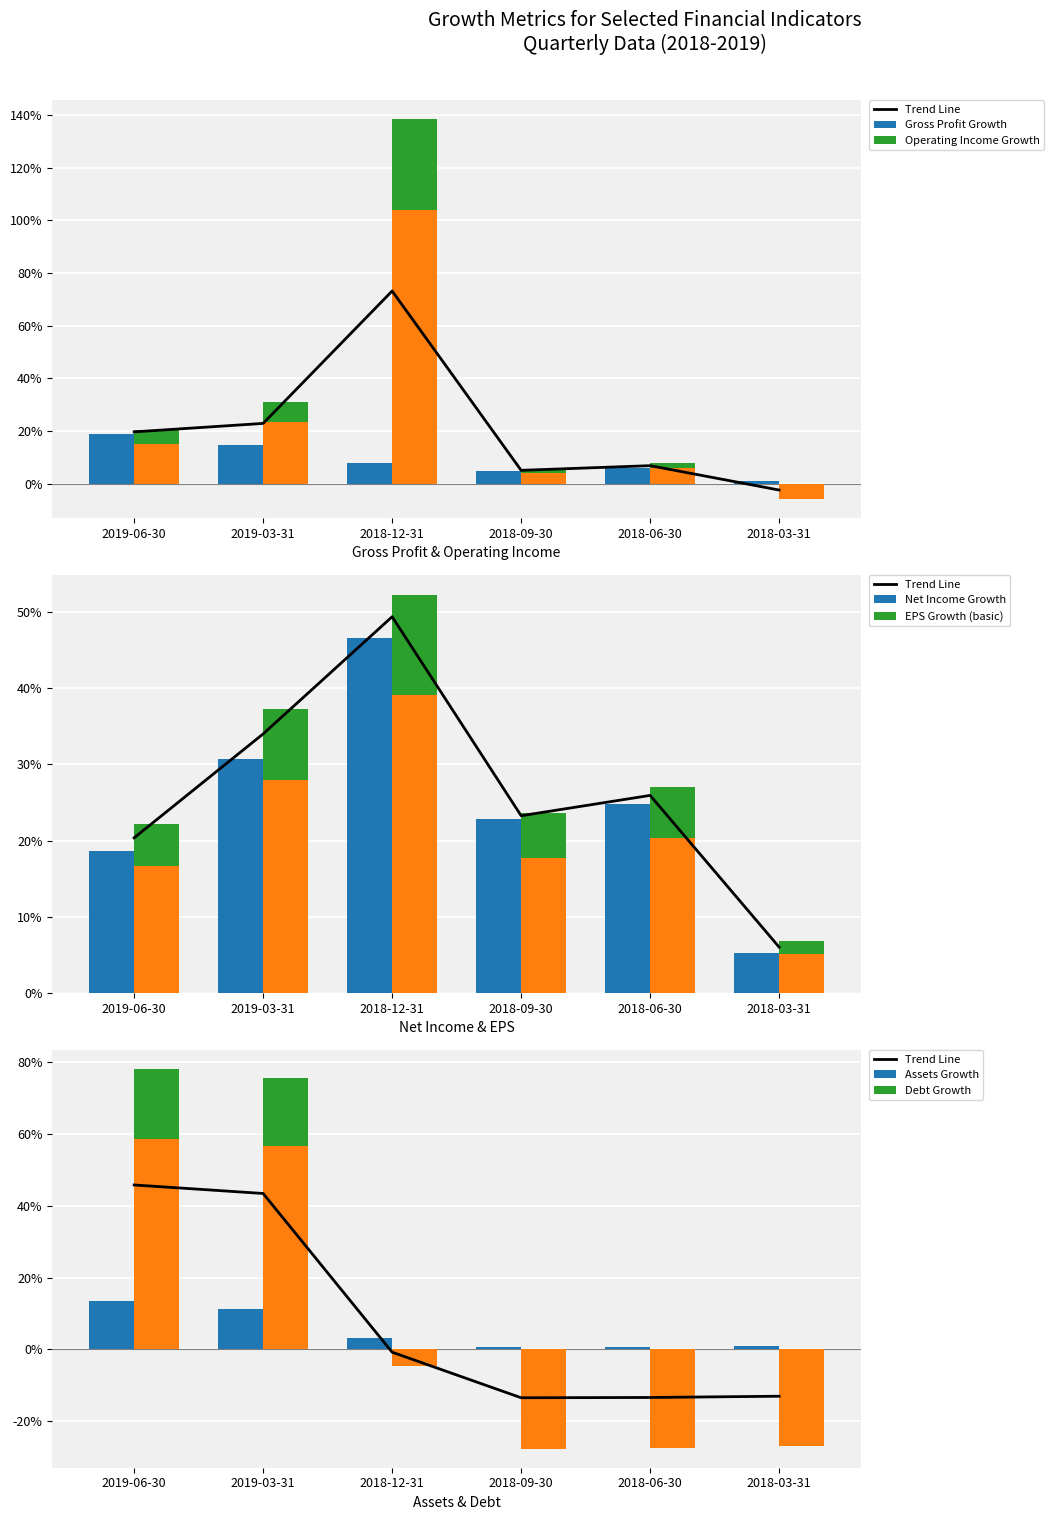

At which label does Debt Growth first exceed 0?

2019-06-30